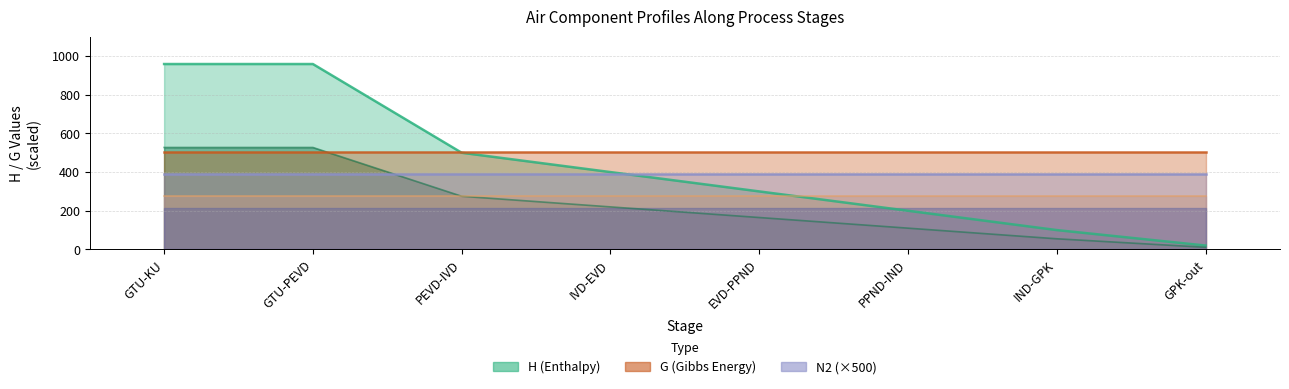

How many lines are shown in the chart?

6